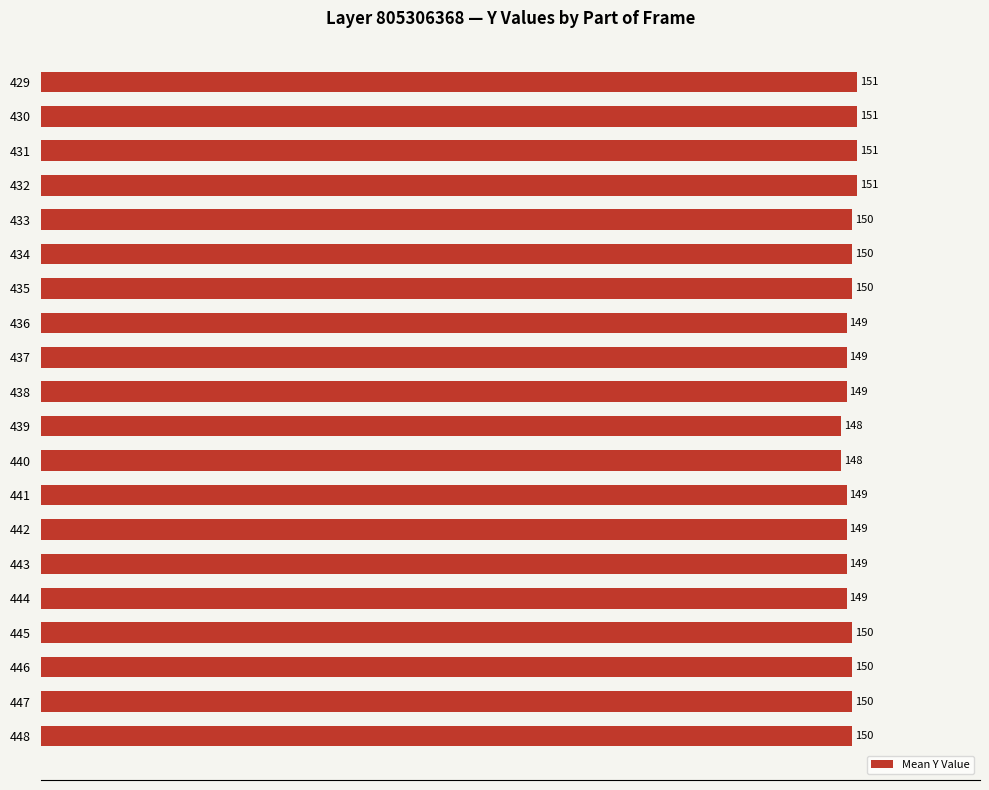

Reading top to bottom, transcribe all the data shown in this chart.

429=151	430=151	431=151	432=151	433=150	434=150	435=150	436=149	437=149	438=149	439=148	440=148	441=149	442=149	443=149	444=149	445=150	446=150	447=150	448=150